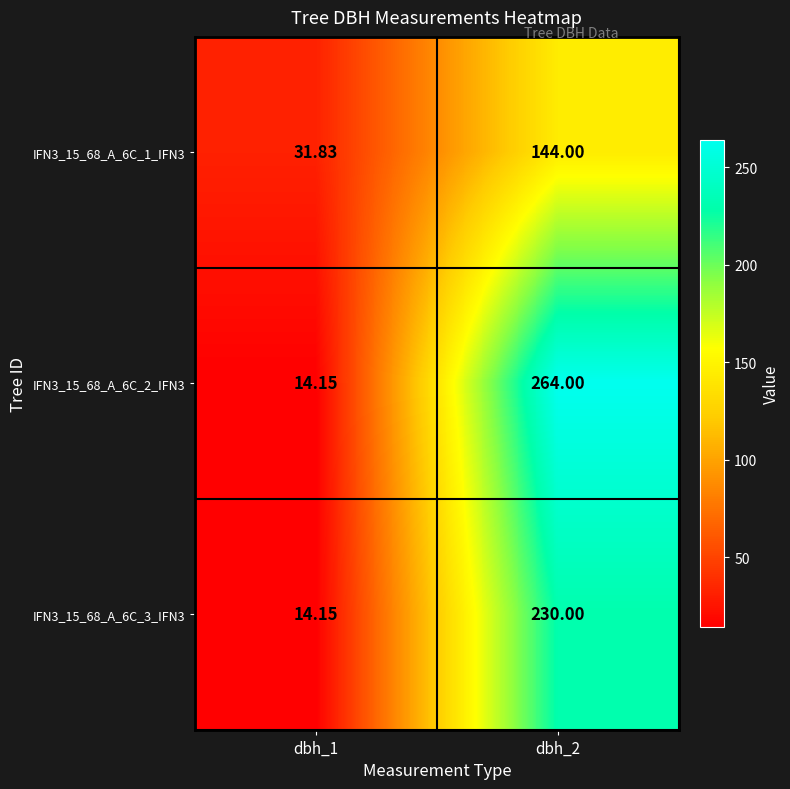

Is the value of IFN3_15_68_A_6C_1_IFN3 at dbh_2 greater than the value of IFN3_15_68_A_6C_3_IFN3 at dbh_2?

No